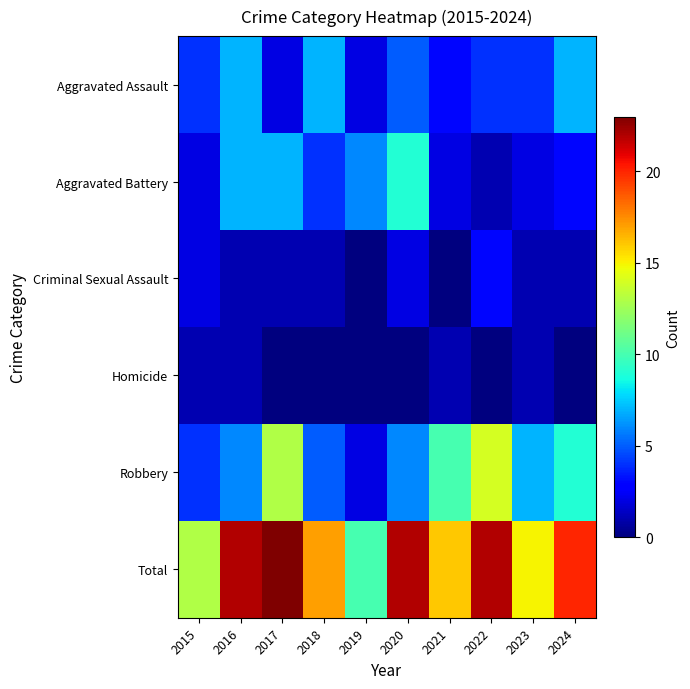

Reading left to right, transcribe all the data shown in this chart.

Aggravated Assault: 2015=4	2016=7	2017=2	2018=7	2019=2	2020=5	2021=3	2022=4	2023=4	2024=7
Aggravated Battery: 2015=2	2016=7	2017=7	2018=4	2019=6	2020=9	2021=2	2022=1	2023=2	2024=3
Criminal Sexual Assault: 2015=2	2016=1	2017=1	2018=1	2019=0	2020=2	2021=0	2022=3	2023=1	2024=1
Homicide: 2015=1	2016=1	2017=0	2018=0	2019=0	2020=0	2021=1	2022=0	2023=1	2024=0
Robbery: 2015=4	2016=6	2017=13	2018=5	2019=2	2020=6	2021=10	2022=14	2023=7	2024=9
Total: 2015=13	2016=22	2017=23	2018=17	2019=10	2020=22	2021=16	2022=22	2023=15	2024=20